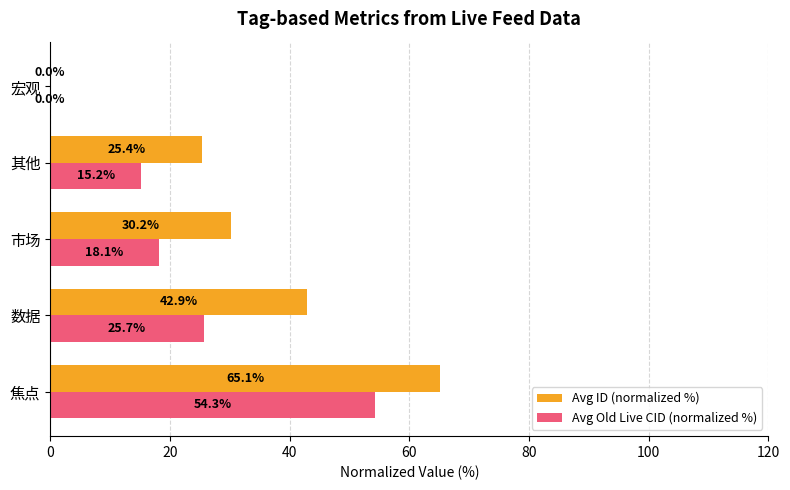

How many distinct data groups are displayed?

2